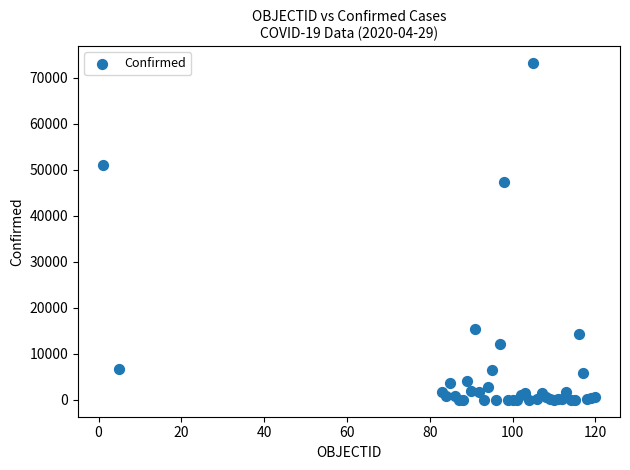

What Y value in the scatter plot is closest to 36621?

47334